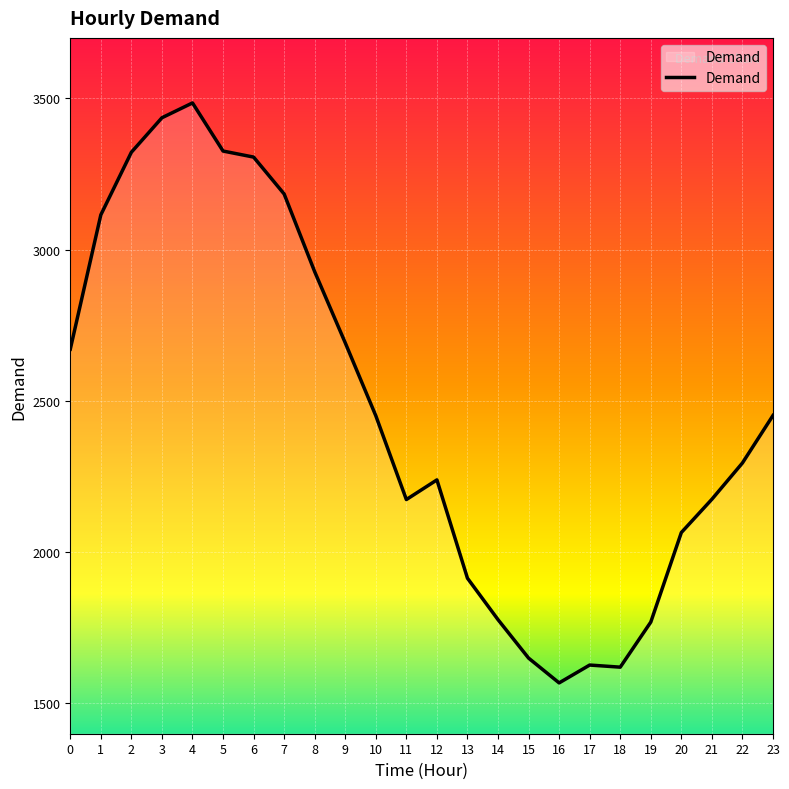

What is the approximate value at 16, to the nearest 50?

1550